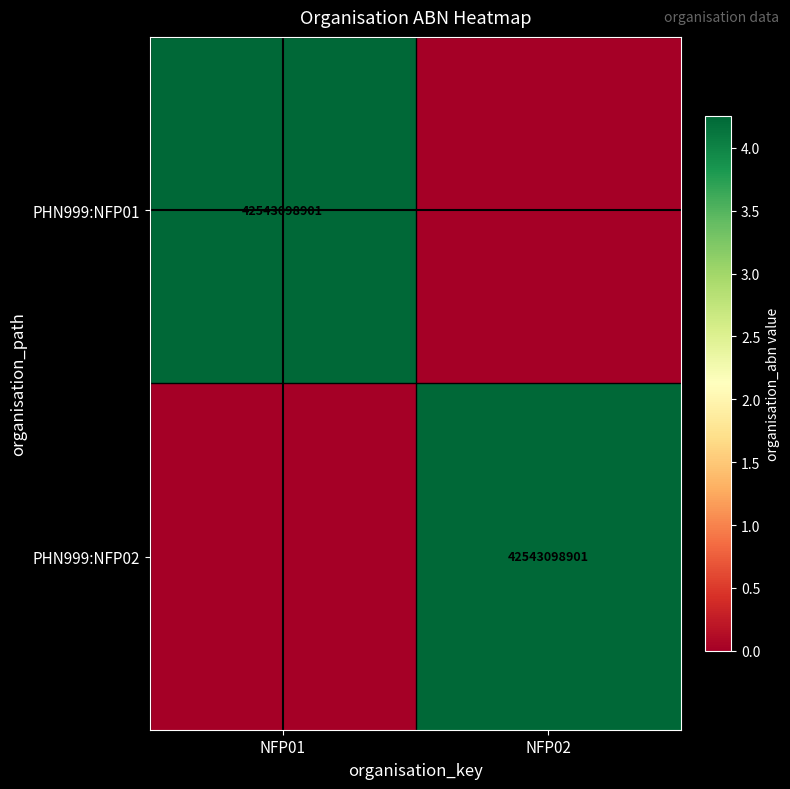

Which category has the highest value across all series?

NFP01